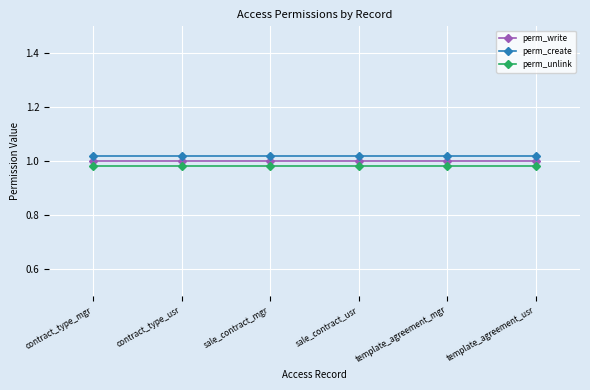

What is the label of the 3rd point from the left?

sale_contract_mgr